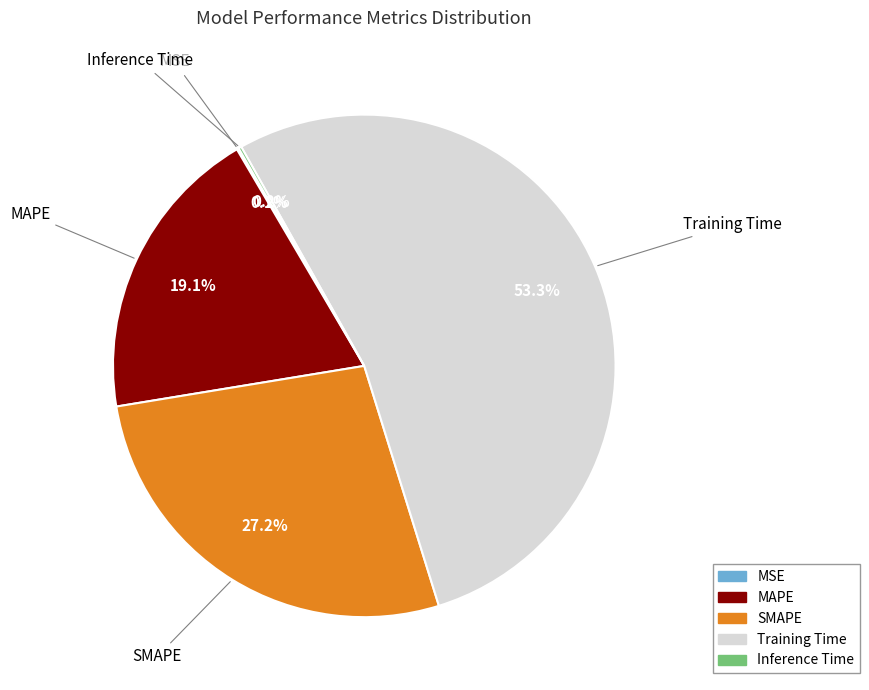

Between Training Time and SMAPE, which is larger?

Training Time